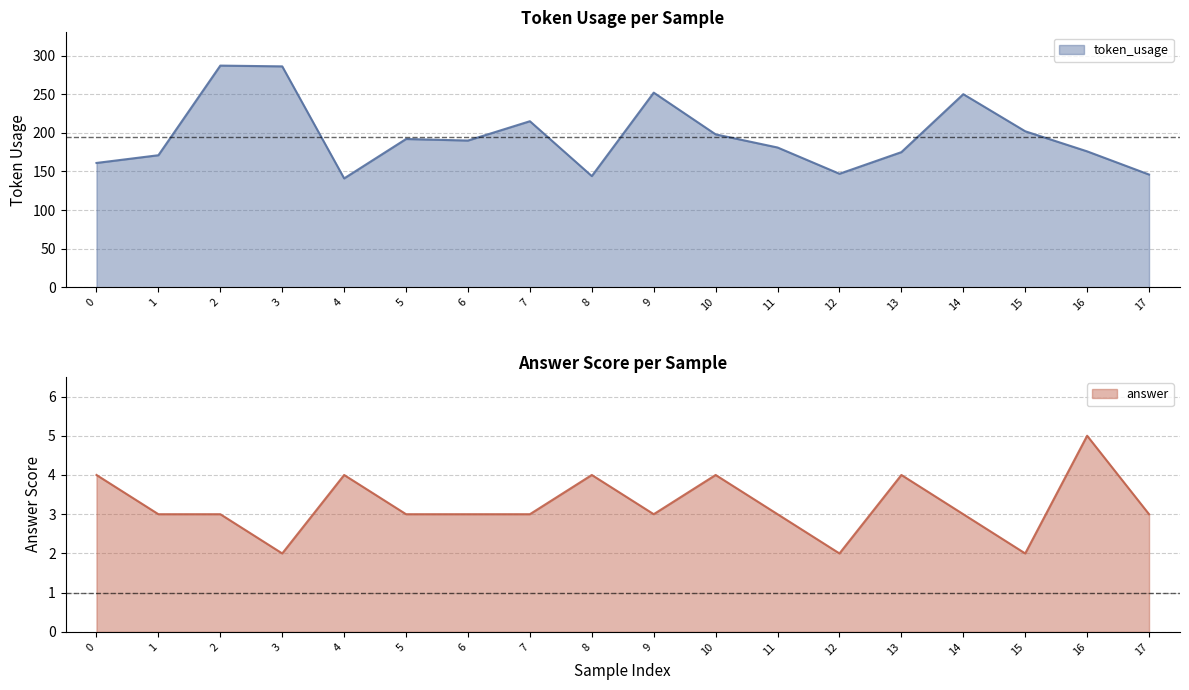

What is the value of the token_usage point at the 17th from the left?

176